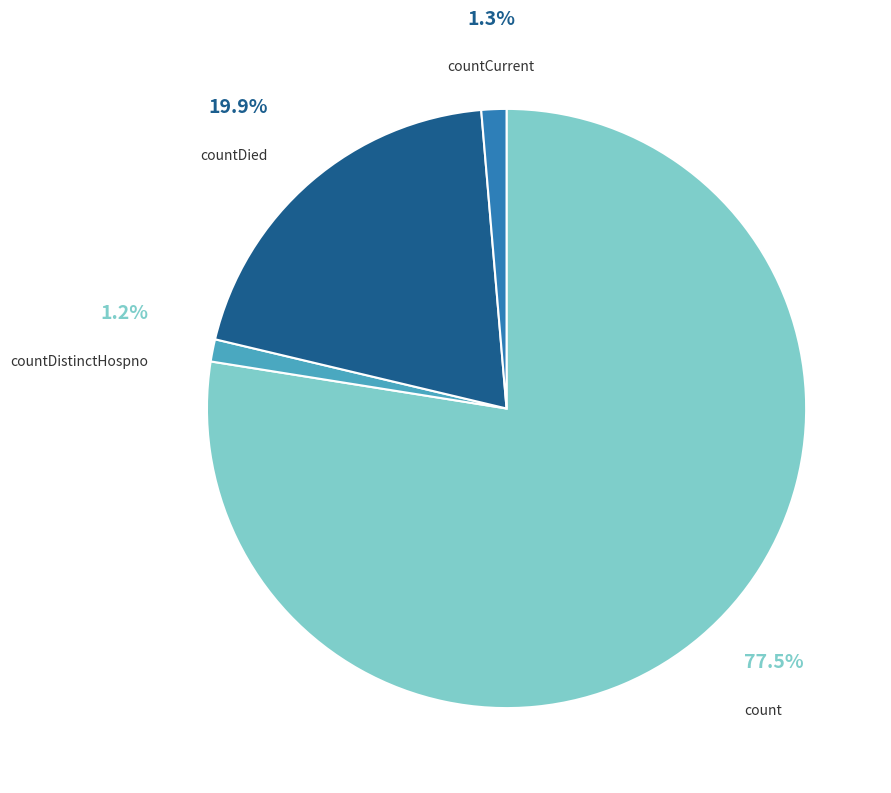

What percentage do countDied and count together represent?

97.5%